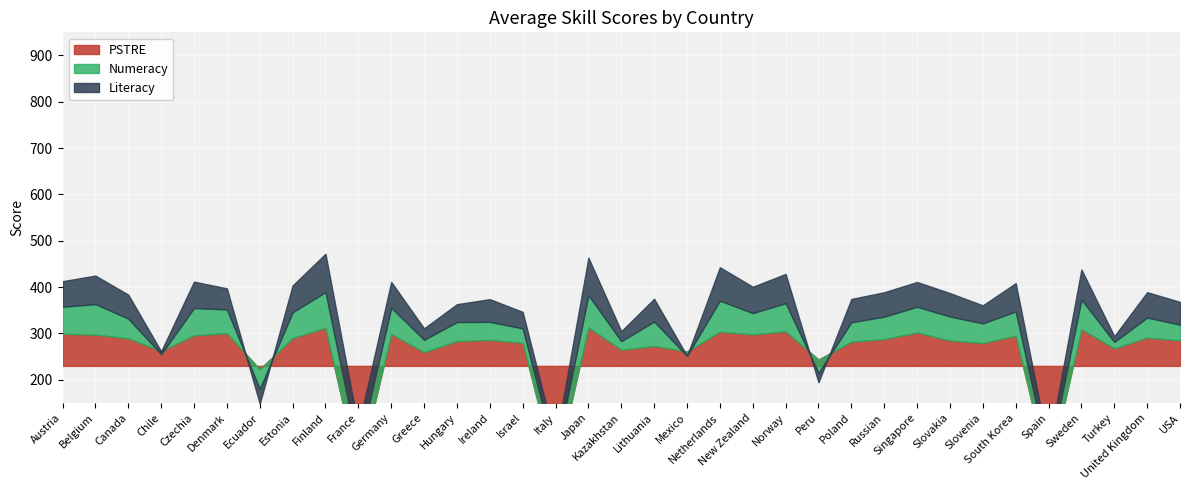

What are all the series names shown in the legend?

Literacy, Numeracy, PSTRE